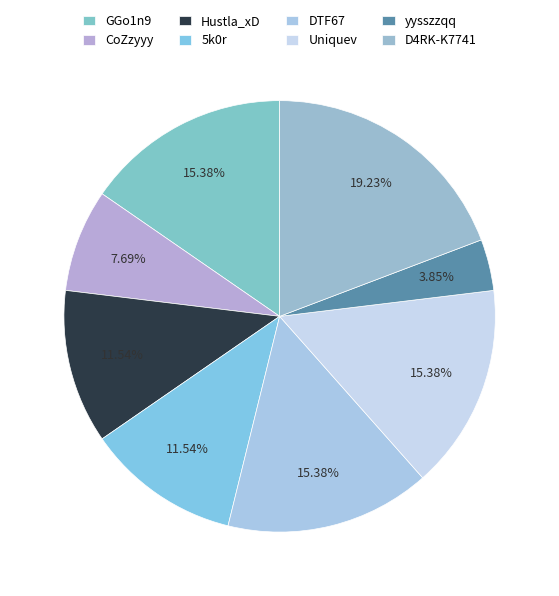

What is the total percentage of DTF67 and yysszzqq?

19.2%